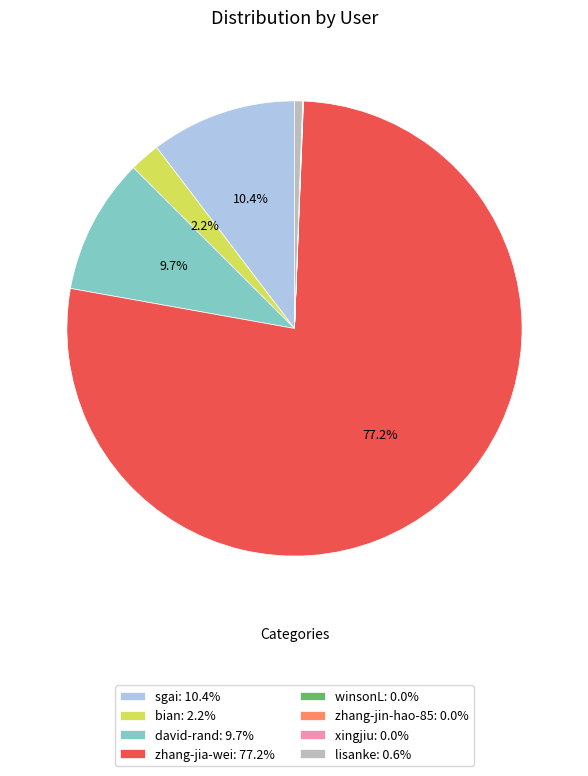

Is there a majority slice in this chart?

Yes